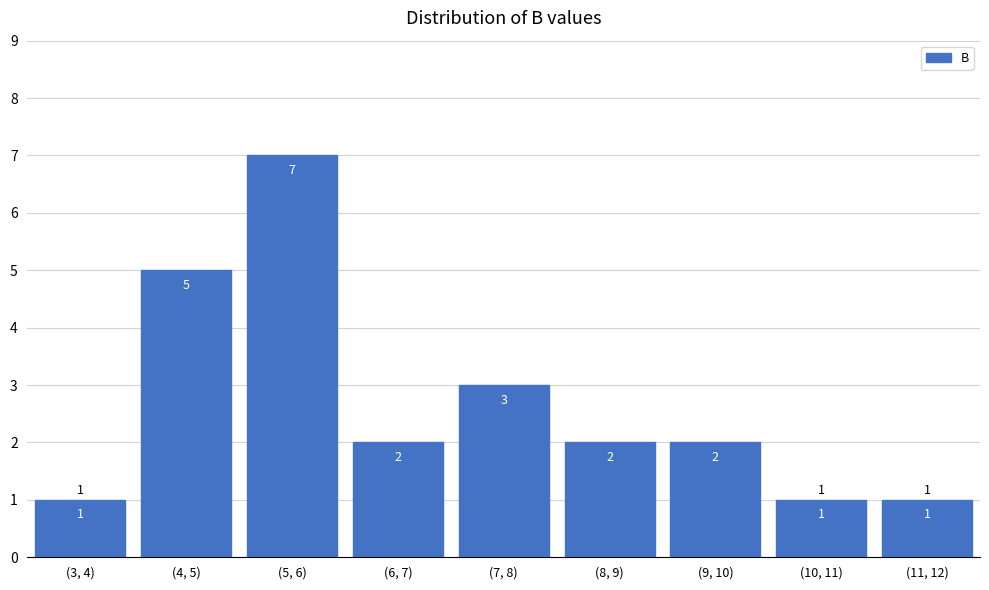

Reading left to right, list all the values displayed in this chart.

1	5	7	2	3	2	2	1	1